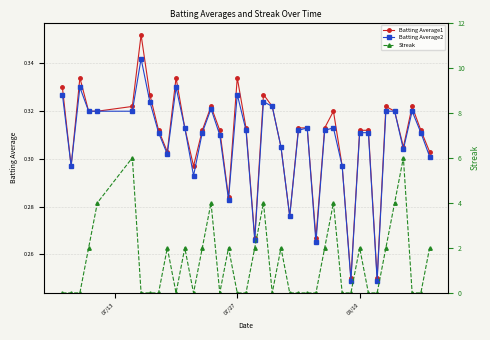

Is this an area chart (filled region under the line)?

No